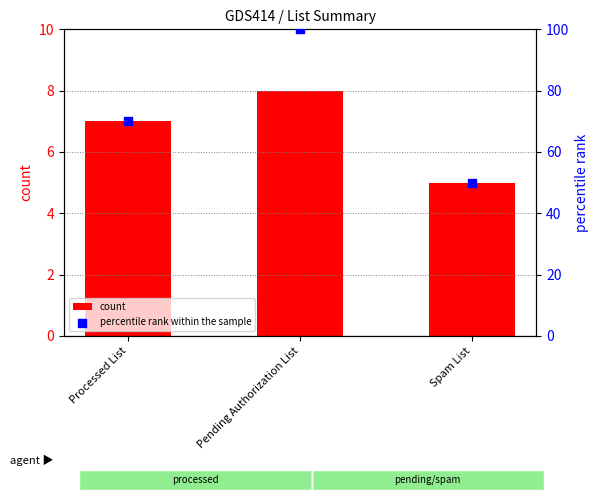

At which category is the sum across all series the highest?

Pending Authorization List